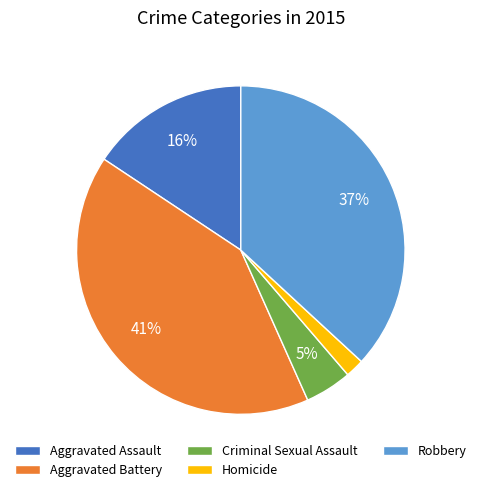

Does Homicide represent more than half of the total?

No